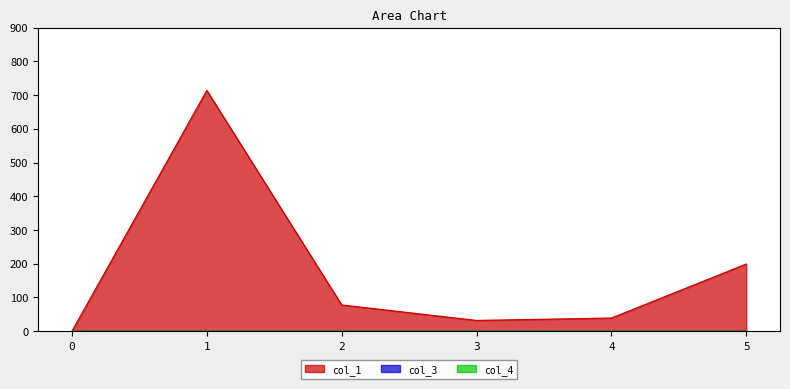

Does the chart display data point markers on the line(s)?

No